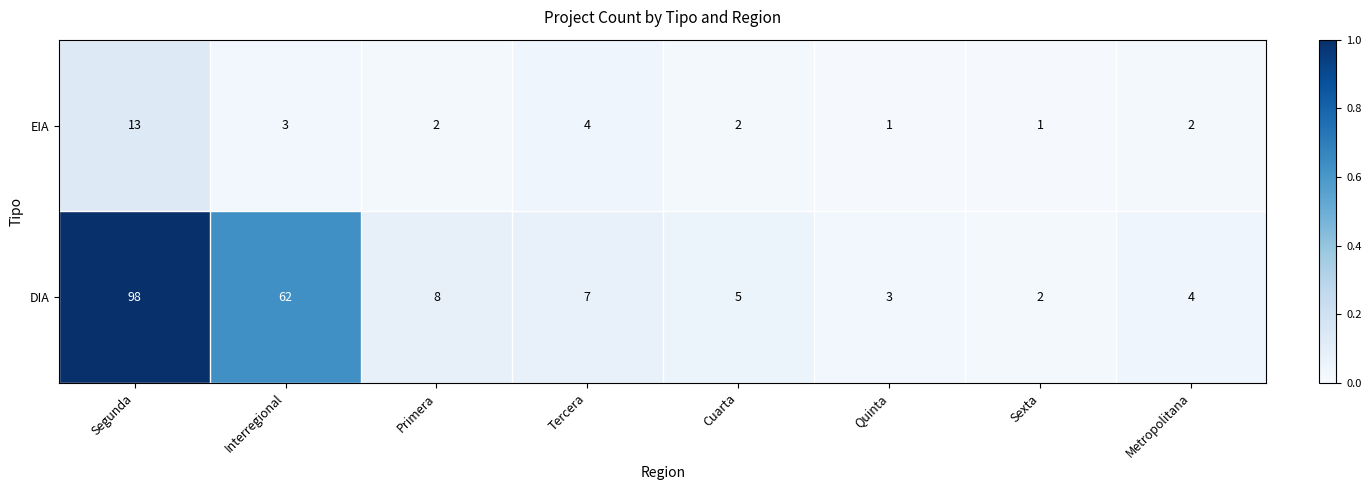

Rank the series by their average value, from lowest to highest.

EIA, DIA